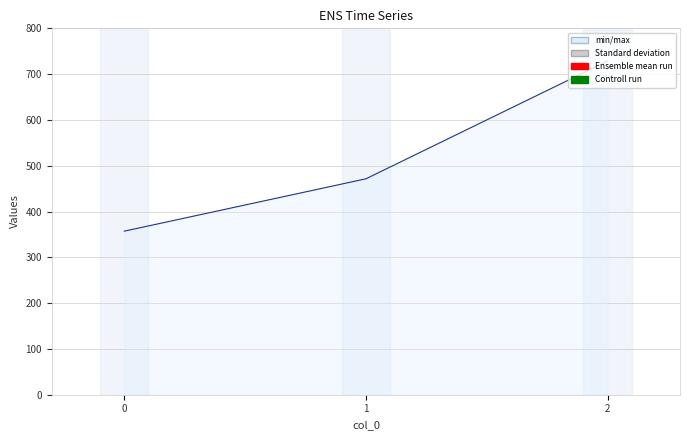

How many data points does each series have?

3